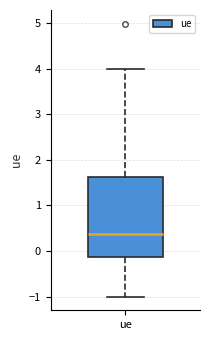

Read this box plot against the y-axis: the position of the median line, the range covered by the box, and the ends of both whiskers. The values are not printed on the chart, so give them approximately, as read against the axis.

median 0.4, box -0.1 to 1.6, whiskers -1.0 to 4.0